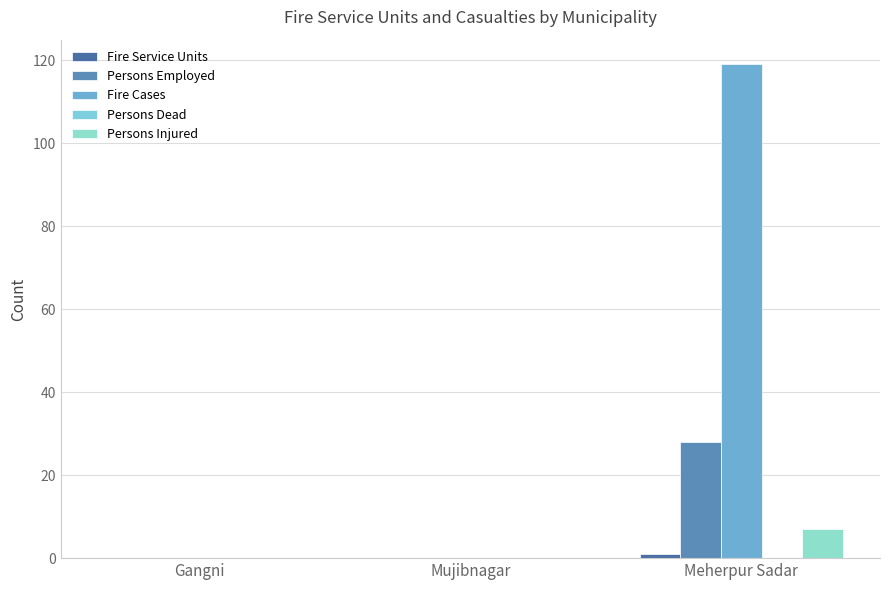

Does the chart contain stacked bars?

No